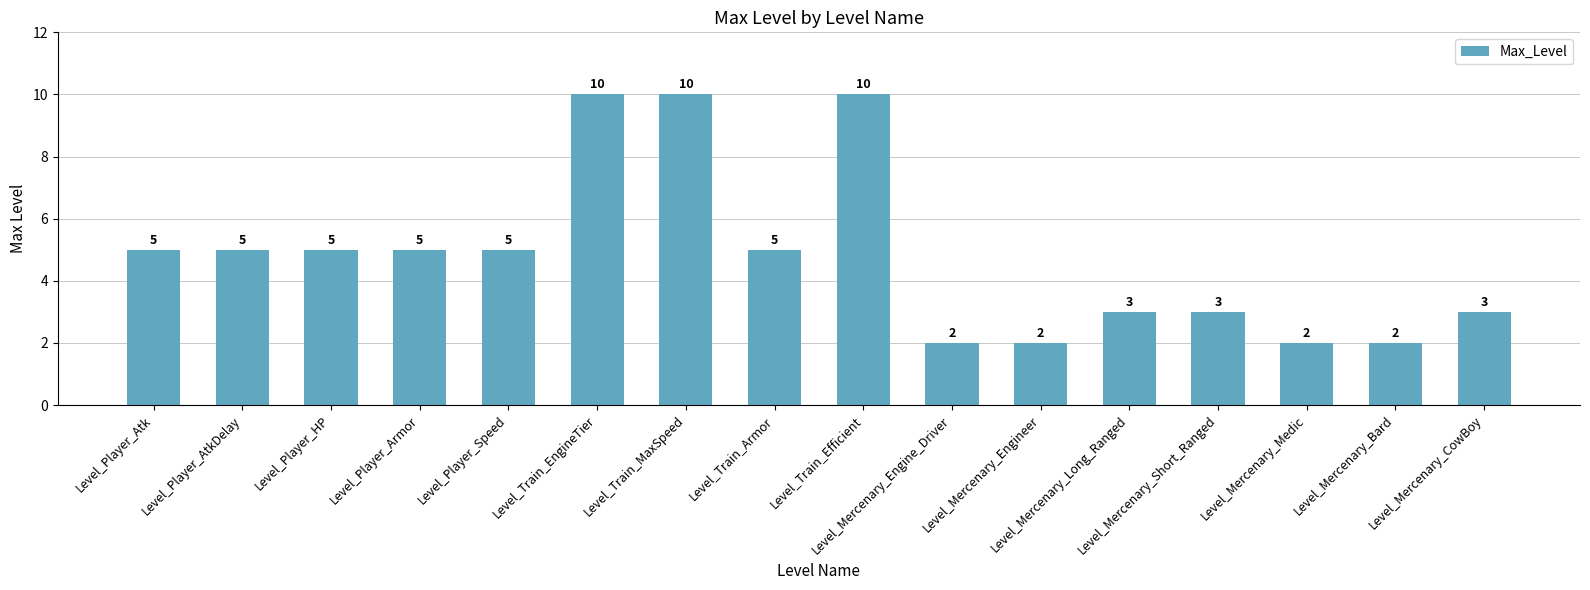

What is the greatest value displayed?

10